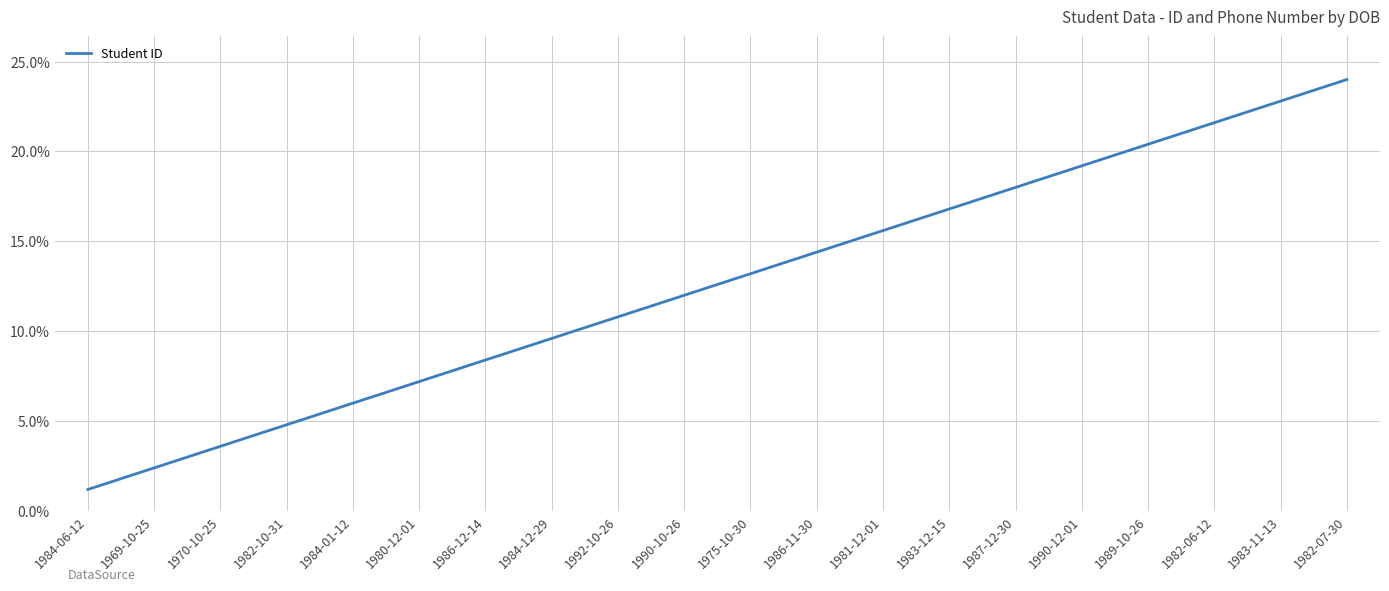

Rank the categories by value from highest to lowest.

1982-07-30, 1983-11-13, 1982-06-12, 1989-10-26, 1990-12-01, 1987-12-30, 1983-12-15, 1981-12-01, 1986-11-30, 1975-10-30, 1990-10-26, 1992-10-26, 1984-12-29, 1986-12-14, 1980-12-01, 1984-01-12, 1982-10-31, 1970-10-25, 1969-10-25, 1984-06-12